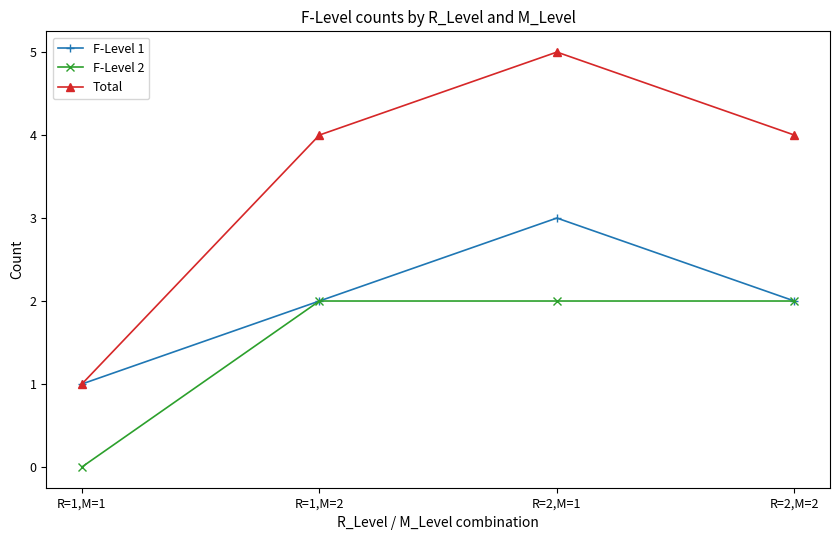

Which series changed the most between R=1,M=1 and R=2,M=1?

Total